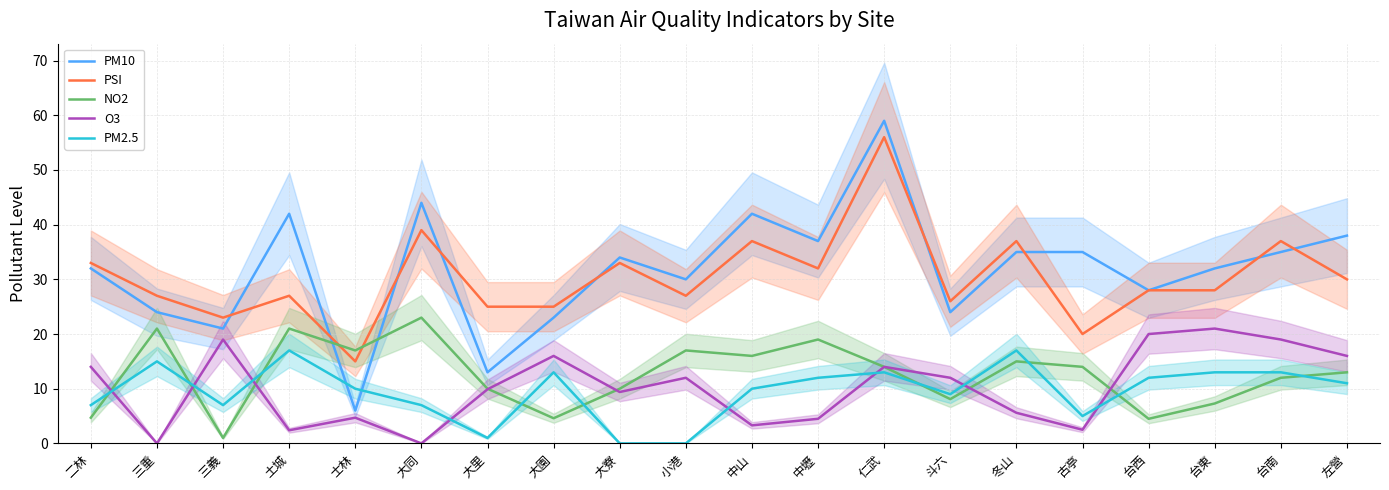

Reading right to left, what are all the values shown in this chart?

PM10: 左營=38.0	台南=35.0	台東=32.0	台西=28.0	古亭=35.0	冬山=35.0	斗六=24.0	仁武=59.0	中壢=37.0	中山=42.0	小港=30.0	大寮=34.0	大園=23.0	大里=13.0	大同=44.0	士林=6.0	土城=42.0	三義=21.0	三重=24.0	二林=32.0
PSI: 左營=30.0	台南=37.0	台東=28.0	台西=28.0	古亭=20.0	冬山=37.0	斗六=26.0	仁武=56.0	中壢=32.0	中山=37.0	小港=27.0	大寮=33.0	大園=25.0	大里=25.0	大同=39.0	士林=15.0	土城=27.0	三義=23.0	三重=27.0	二林=33.0
NO2: 左營=13.0	台南=12.0	台東=7.3	台西=4.5	古亭=14.0	冬山=15.0	斗六=8.1	仁武=14.0	中壢=19.0	中山=16.0	小港=17.0	大寮=10.0	大園=4.6	大里=10.0	大同=23.0	士林=17.0	土城=21.0	三義=1.0	三重=21.0	二林=4.7
O3: 左營=16.0	台南=19.0	台東=21.0	台西=20.0	古亭=2.5	冬山=5.6	斗六=12.0	仁武=14.0	中壢=4.5	中山=3.3	小港=12.0	大寮=9.4	大園=16.0	大里=9.9	大同=0.0	士林=4.7	土城=2.4	三義=19.0	三重=0.0	二林=14.0
PM2.5: 左營=11.0	台南=13.0	台東=13.0	台西=12.0	古亭=5.0	冬山=17.0	斗六=9.0	仁武=13.0	中壢=12.0	中山=10.0	小港=0.0	大寮=0.0	大園=13.0	大里=1.0	大同=7.0	士林=10.0	土城=17.0	三義=7.0	三重=15.0	二林=7.0